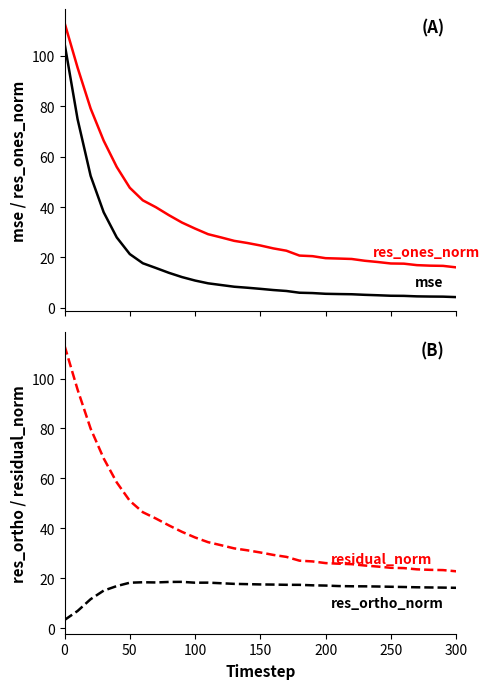

What is the lowest value of the res_ones_norm series?

16.1